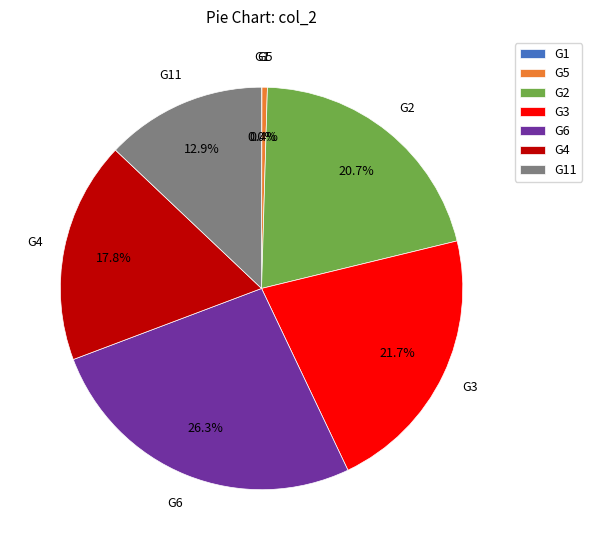

How much of the chart is everything except G5?

99.6%